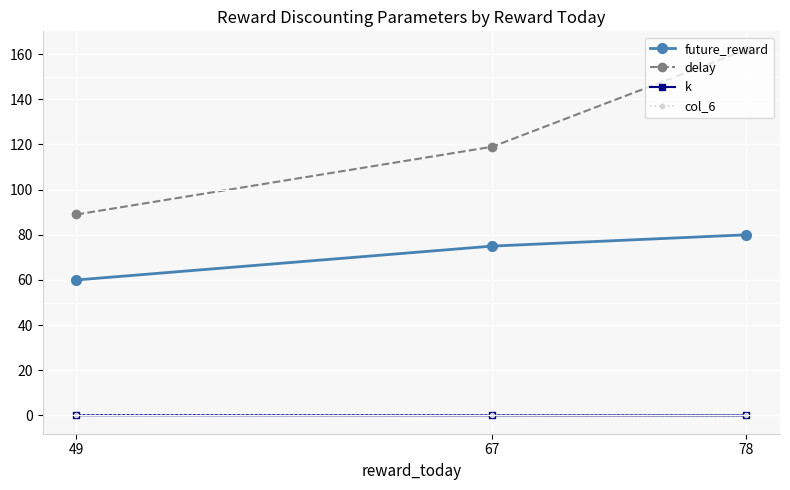

True or false: col_6 has a value of 0.1 at 67.

True